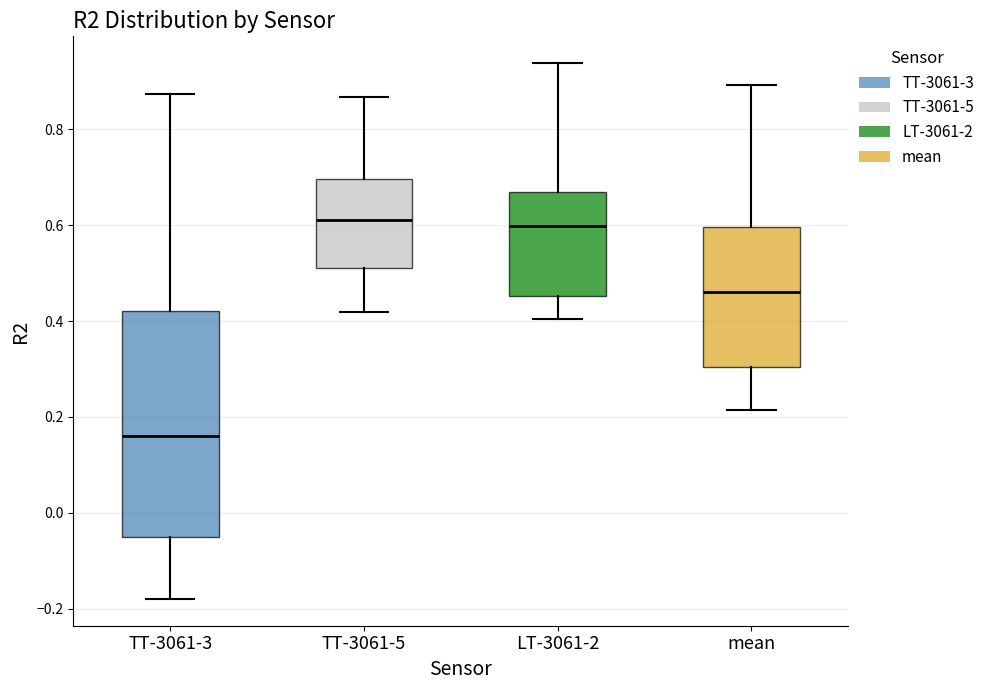

Reading left to right, transcribe this box plot: for each box, give where its median line is, the range the box spans, and where its two whiskers end, as read against the y-axis. The values are not printed on the chart, so give them approximately, as read against the axis.

TT-3061-3: median 0.16, box -0.06 to 0.42, whiskers -0.18 to 0.88
TT-3061-5: median 0.62, box 0.52 to 0.70, whiskers 0.42 to 0.86
LT-3061-2: median 0.60, box 0.46 to 0.66, whiskers 0.40 to 0.94
mean: median 0.46, box 0.30 to 0.60, whiskers 0.22 to 0.90